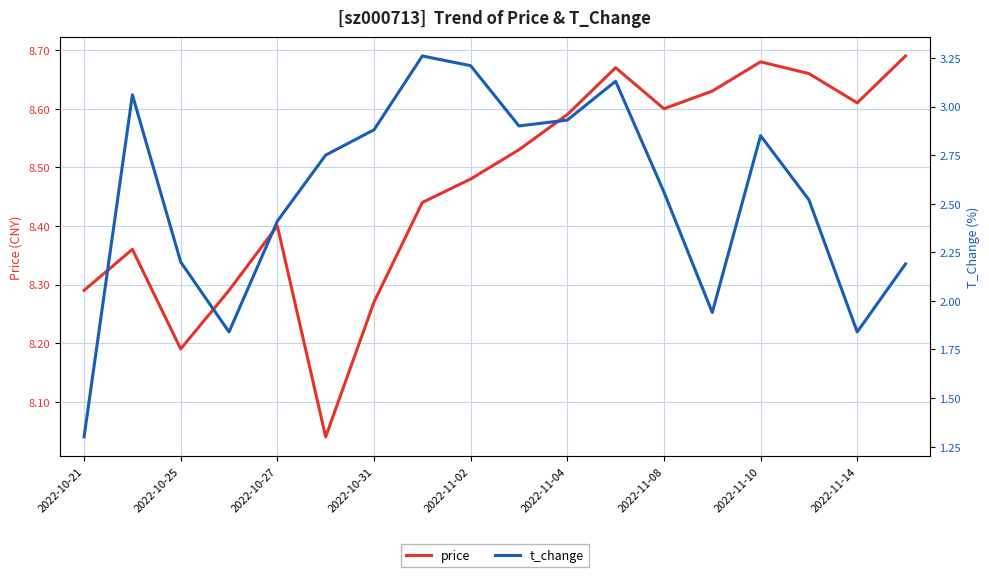

What is the smallest value displayed?

1.3